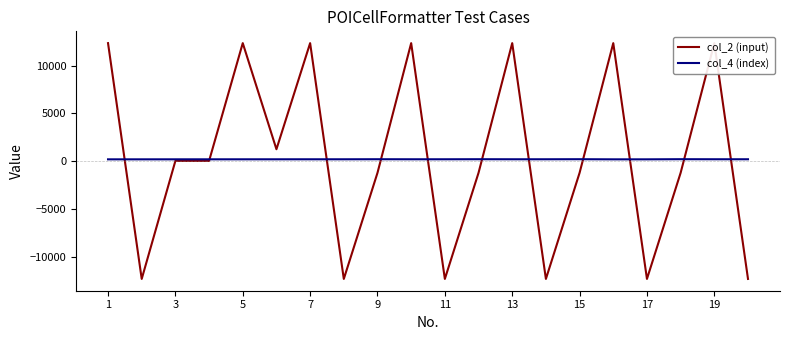

Is it true that col_2 (input) equals -18065.6 at 17?

False